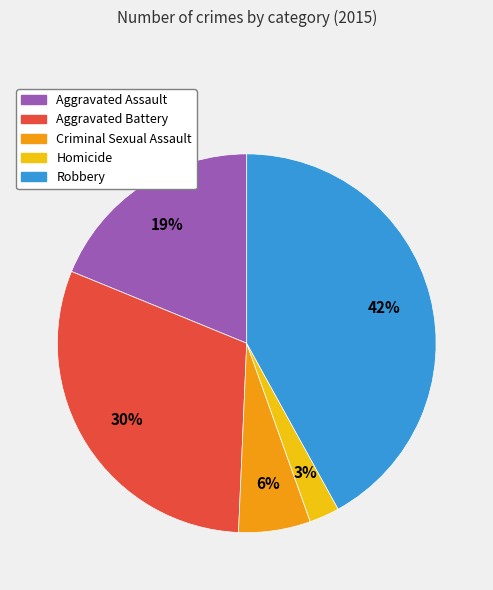

To the nearest percent, what portion does Aggravated Battery represent?

30%